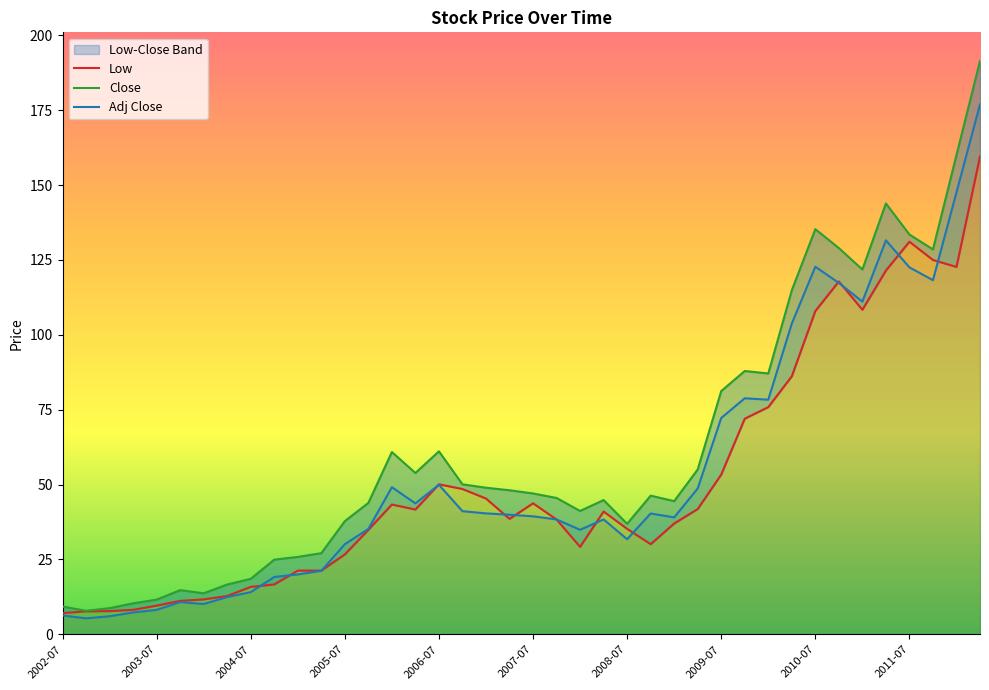

What is the minimum value for Low?

7.1